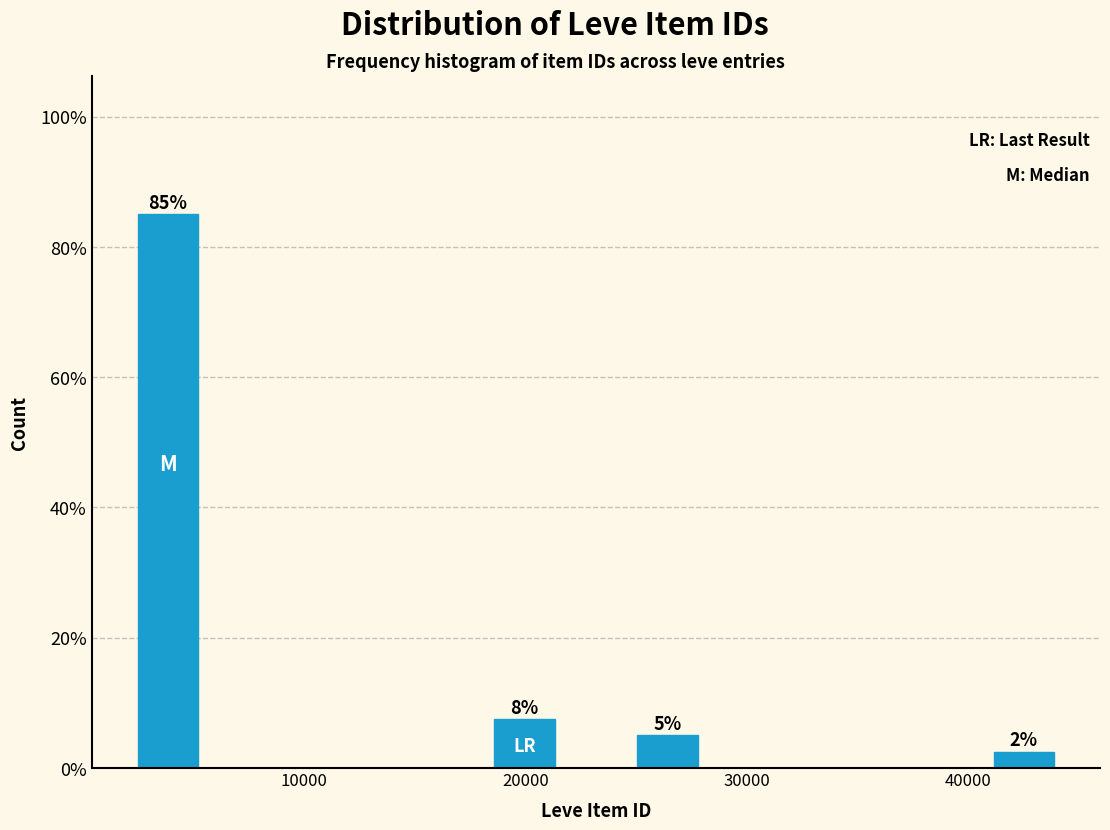

Read against the x-axis, roughly where is the centre of the tallest bar?

4000